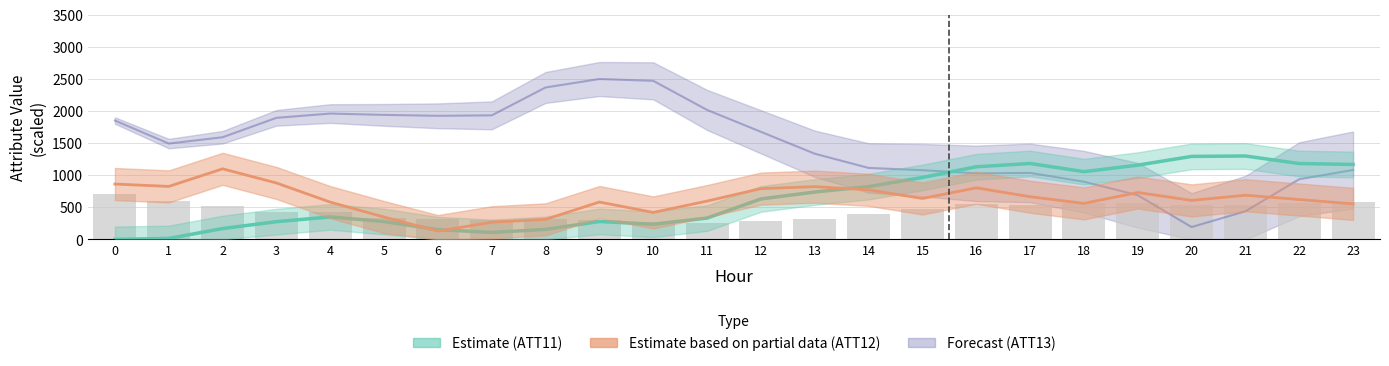

Does the chart contain any negative values?

No